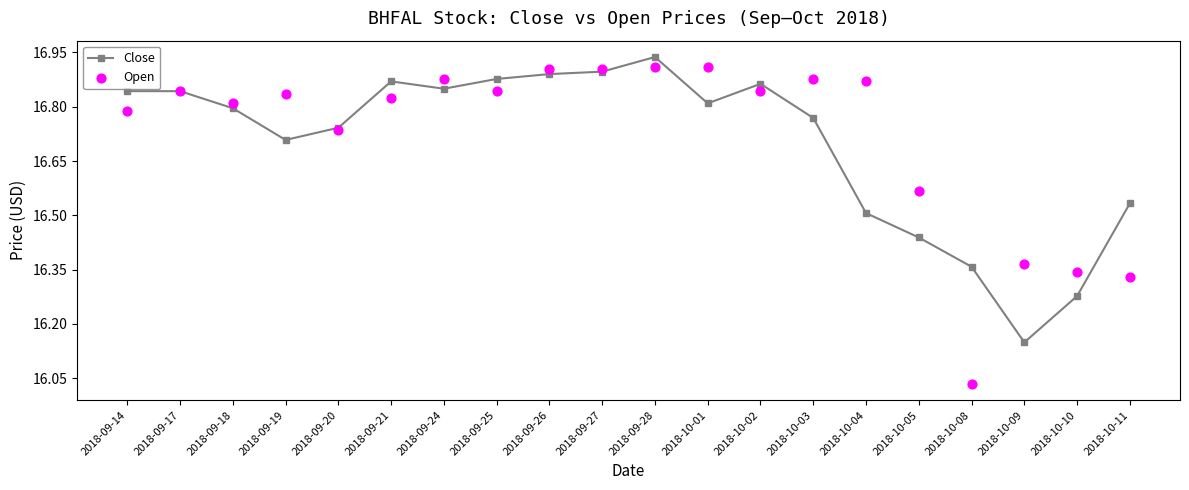

Which series contains the highest Y value?

Close